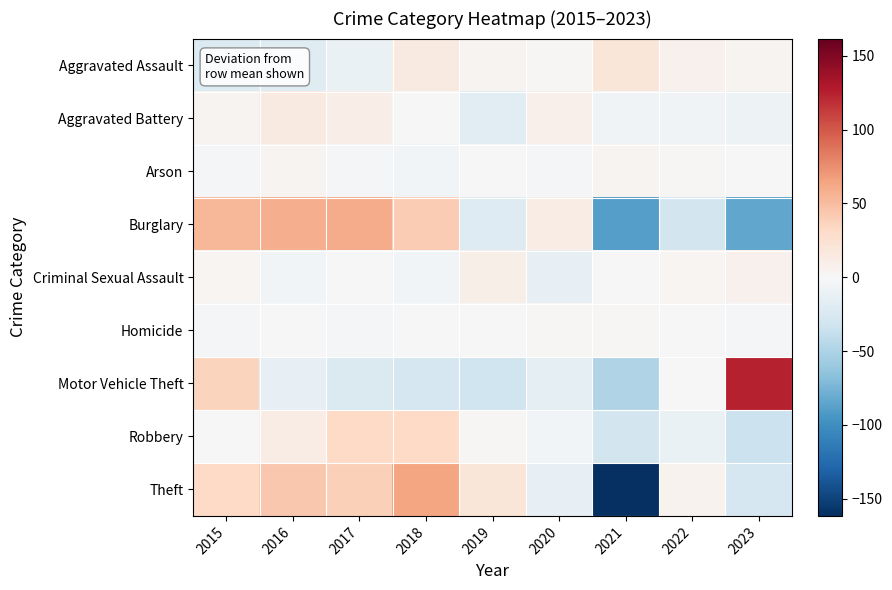

What is the spread (max minus min) of values at 2021?

181.3